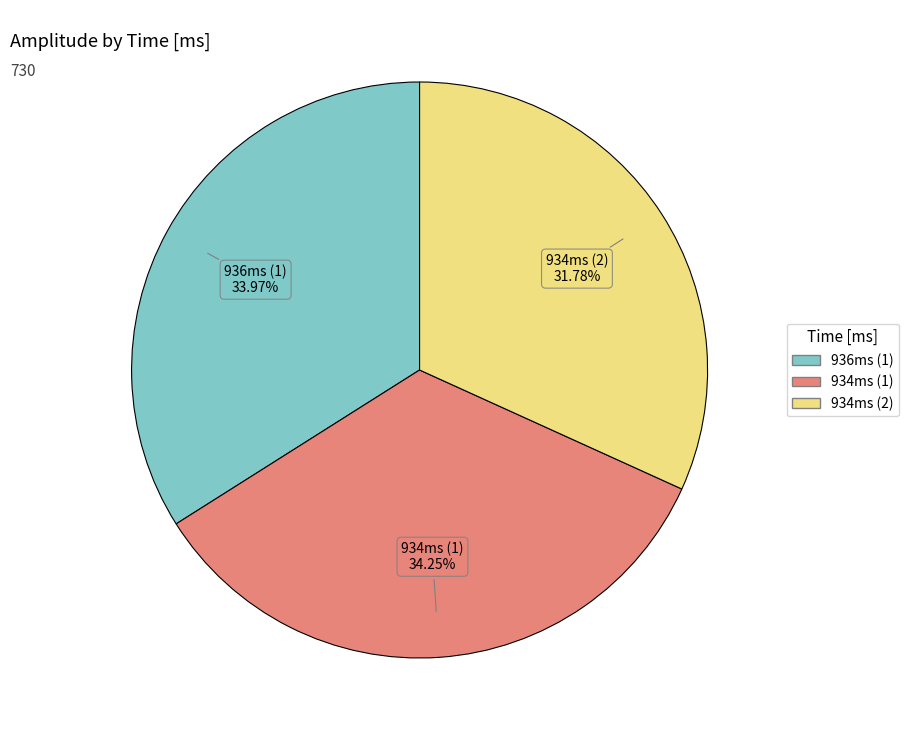

Is there a majority slice in this chart?

No